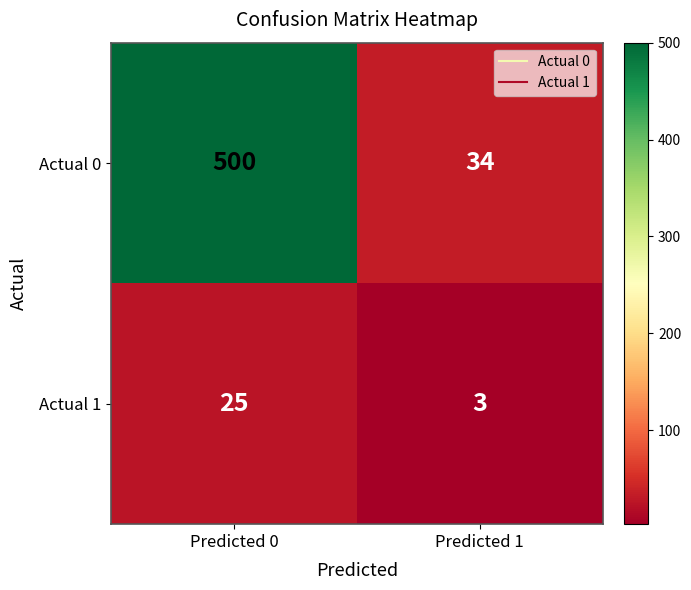

How many series are shown in this chart?

2